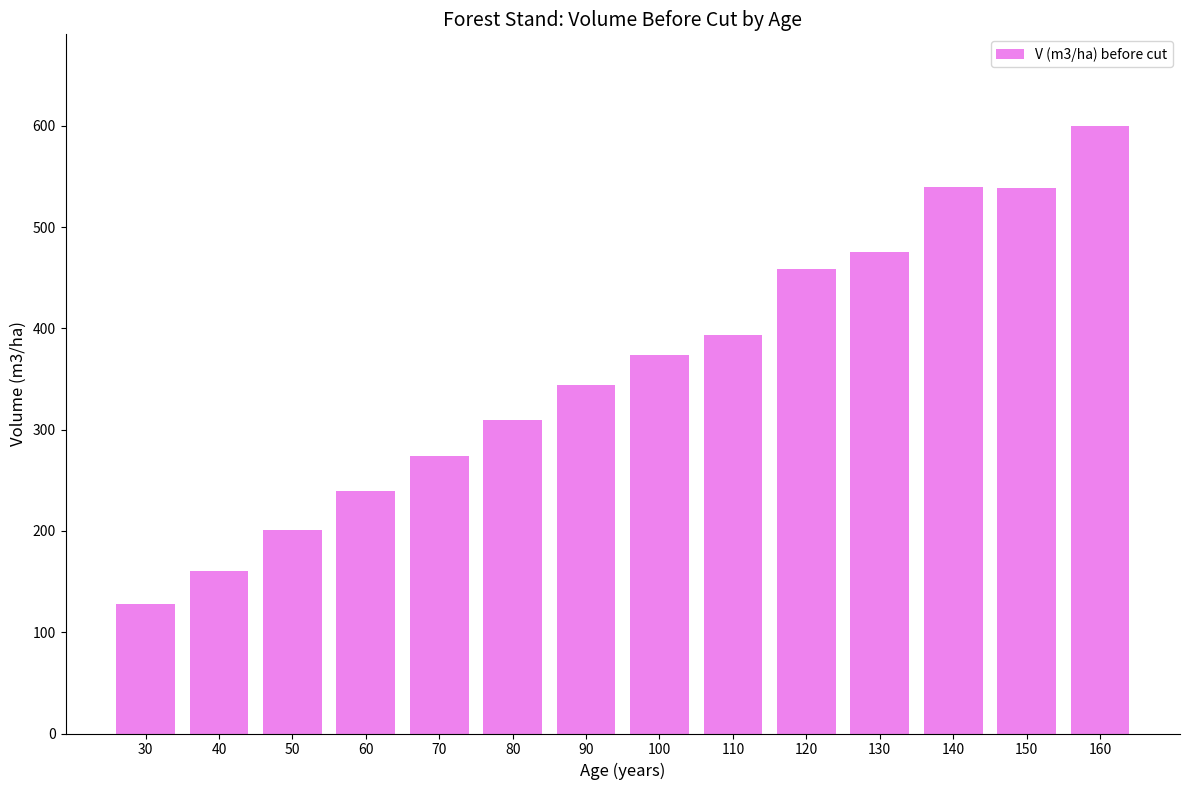

Is it true that the value at 130 is 203.3?

False